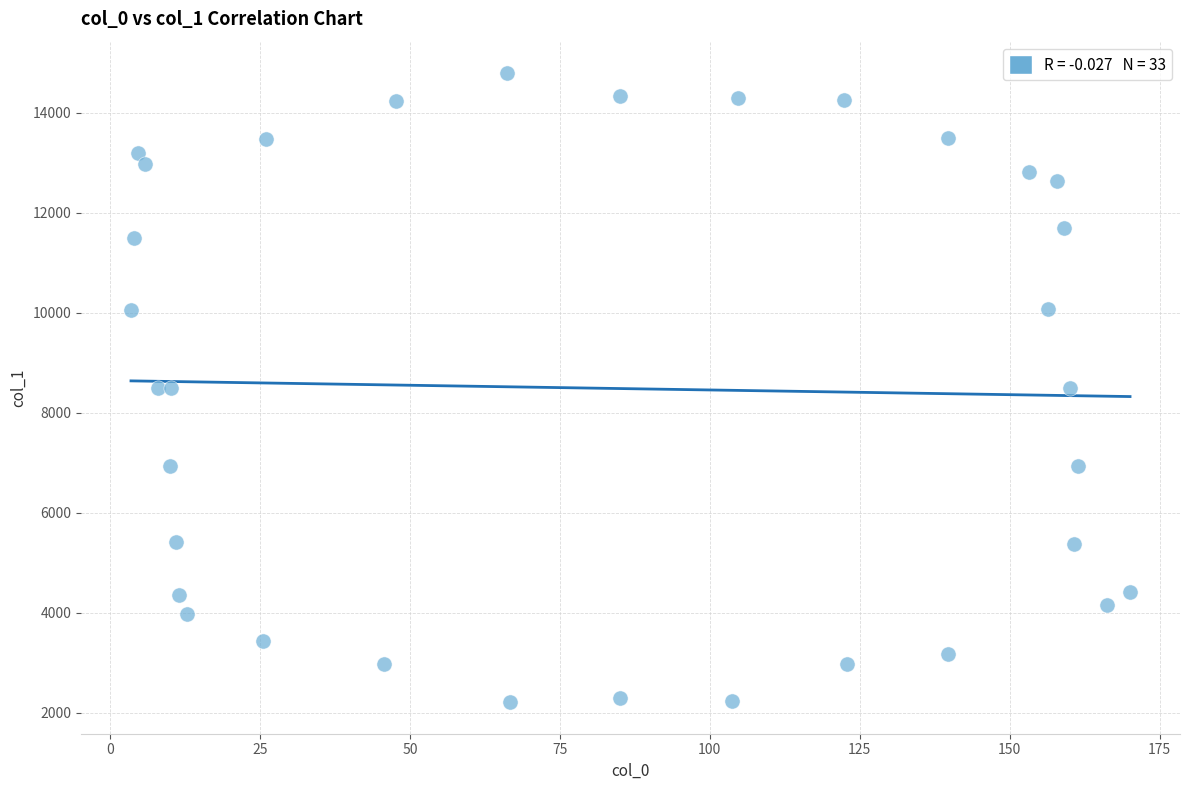

What is the range of X values (max minus min)?

166.5